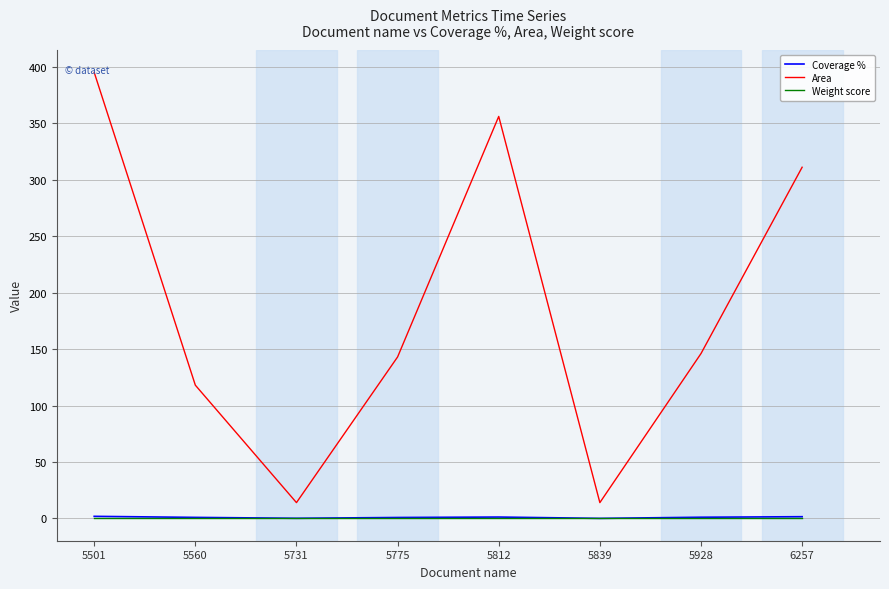

What is the maximum value shown in the chart?

395.0